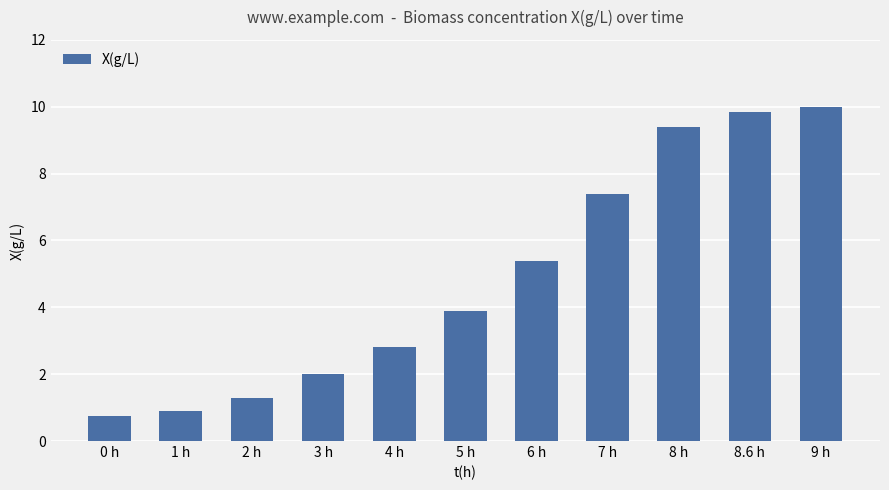

List the labels in order of value, largest first.

9 h, 8.6 h, 8 h, 7 h, 6 h, 5 h, 4 h, 3 h, 2 h, 1 h, 0 h